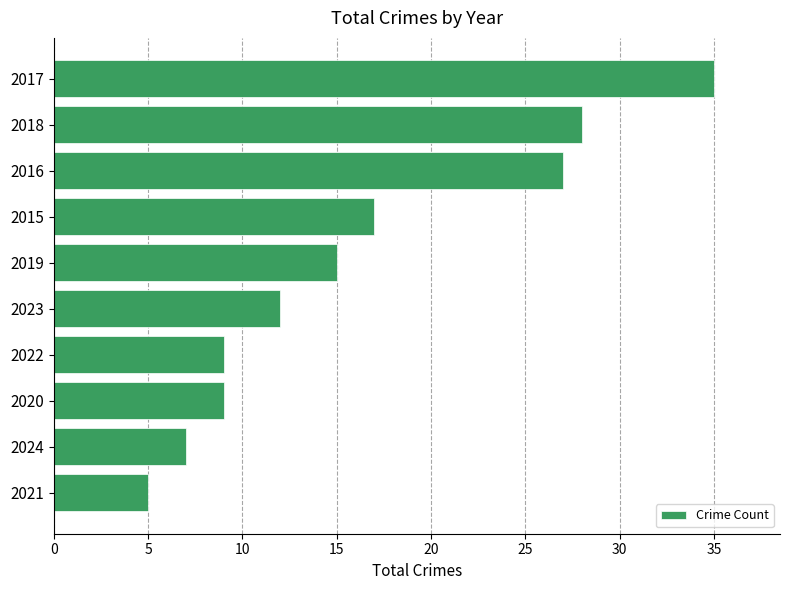

At which label is the value closest to 20?

2015